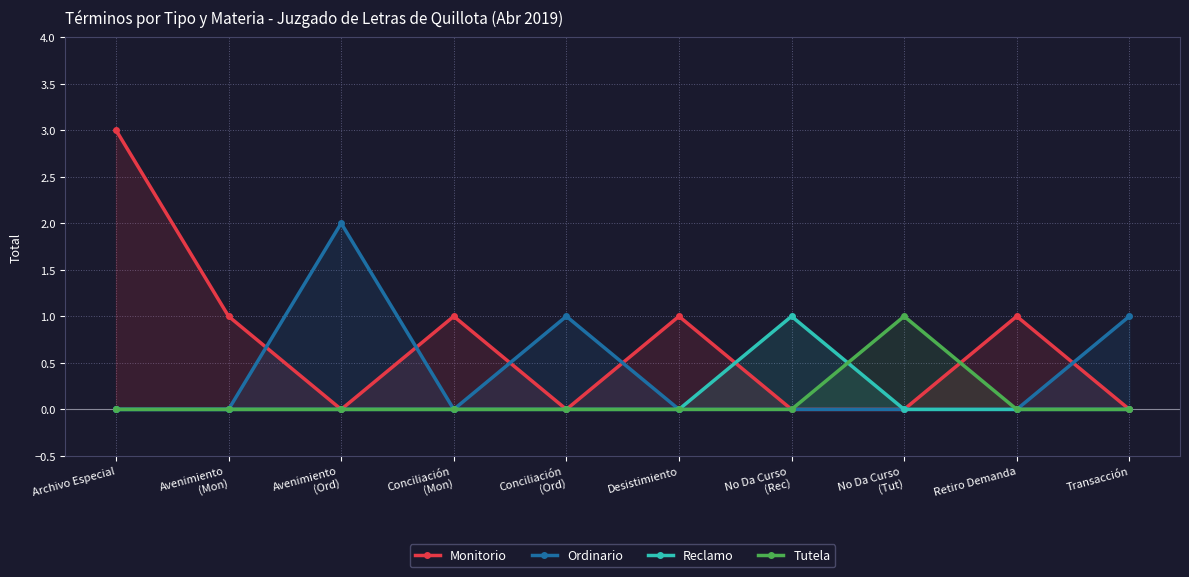

The value of Ordinario at No Da Curso
(Tut) is -1. True or false?

False